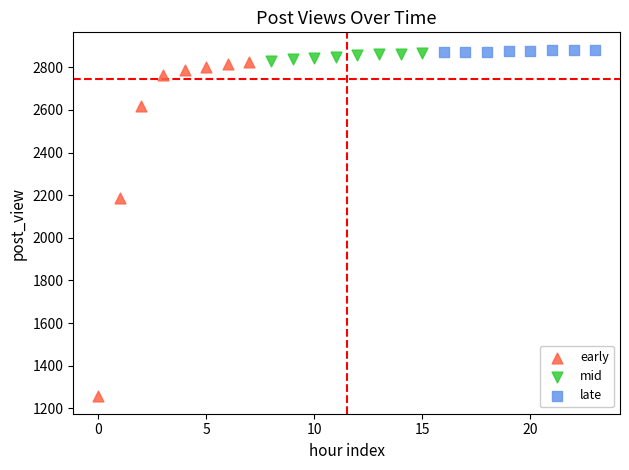

Which series contains the lowest Y value?

early